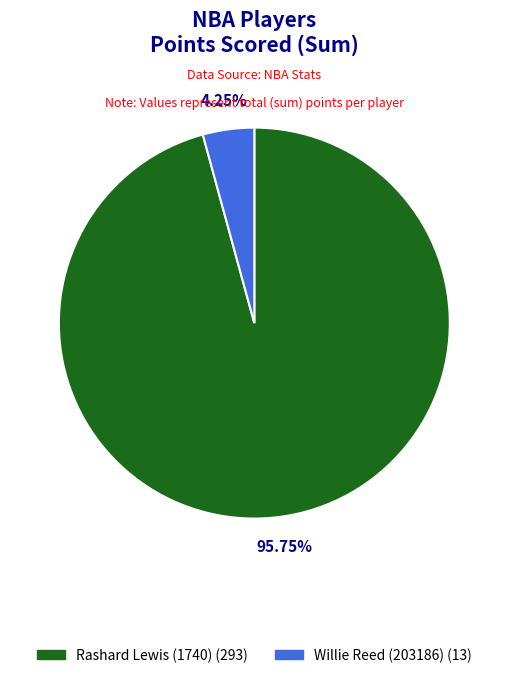

How much of the chart is everything except Rashard Lewis (1740)?

4.2%